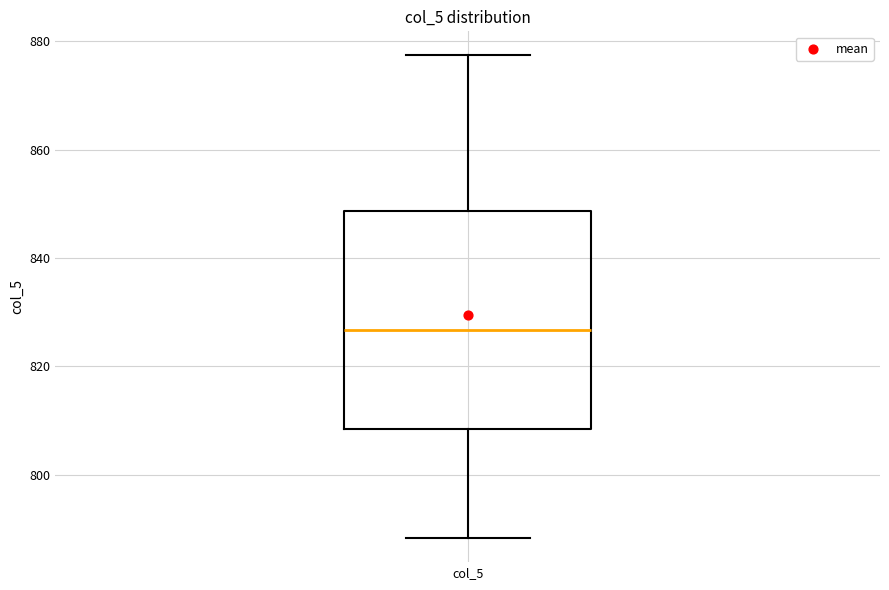

Where does the upper whisker of the box for col_5 end on the y-axis? The values are not printed on the chart, so give them approximately, as read against the axis.

878